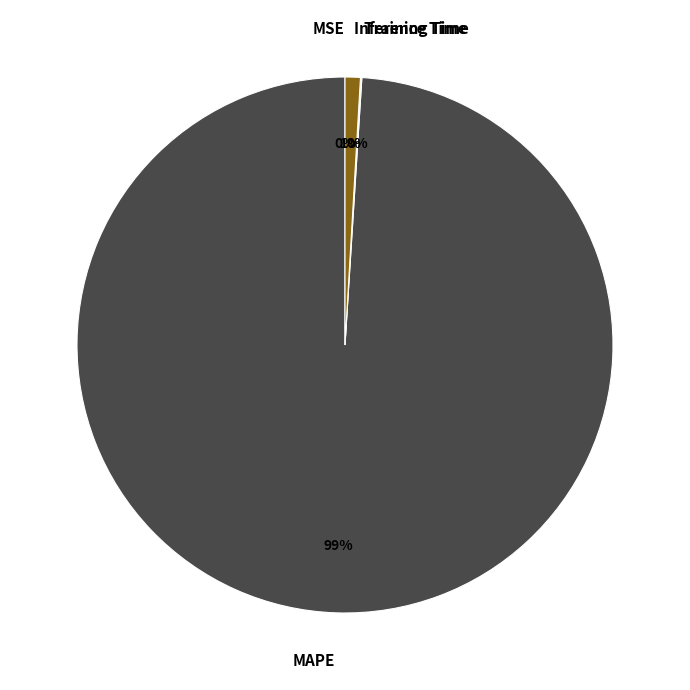

The MAPE slice represents 99% of the pie. True or false?

True